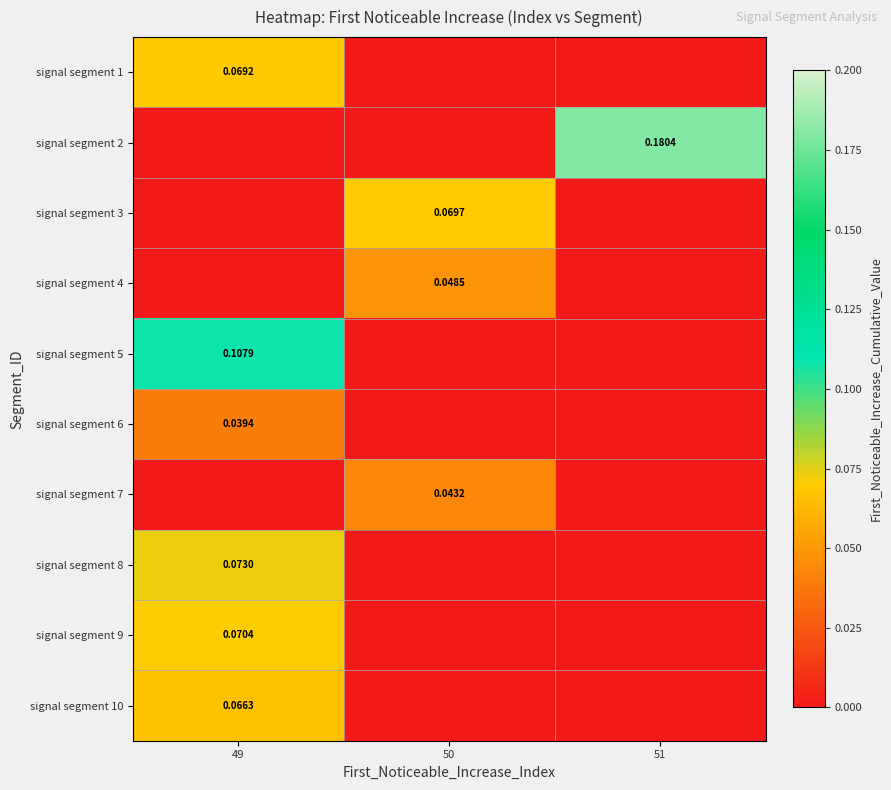

At 51, list the series in order from largest to smallest.

signal segment 2, signal segment 1, signal segment 3, signal segment 4, signal segment 5, signal segment 6, signal segment 7, signal segment 8, signal segment 9, signal segment 10